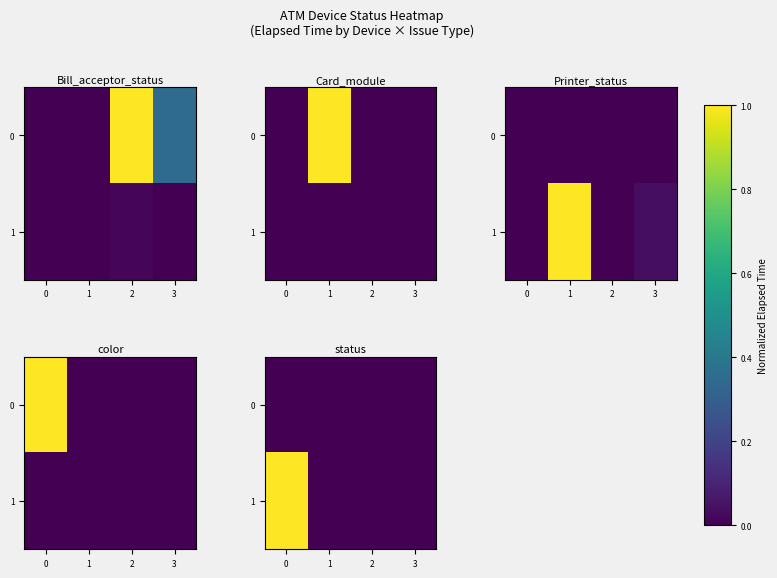

What is the sum of the 1 values at 1 and 0?

1